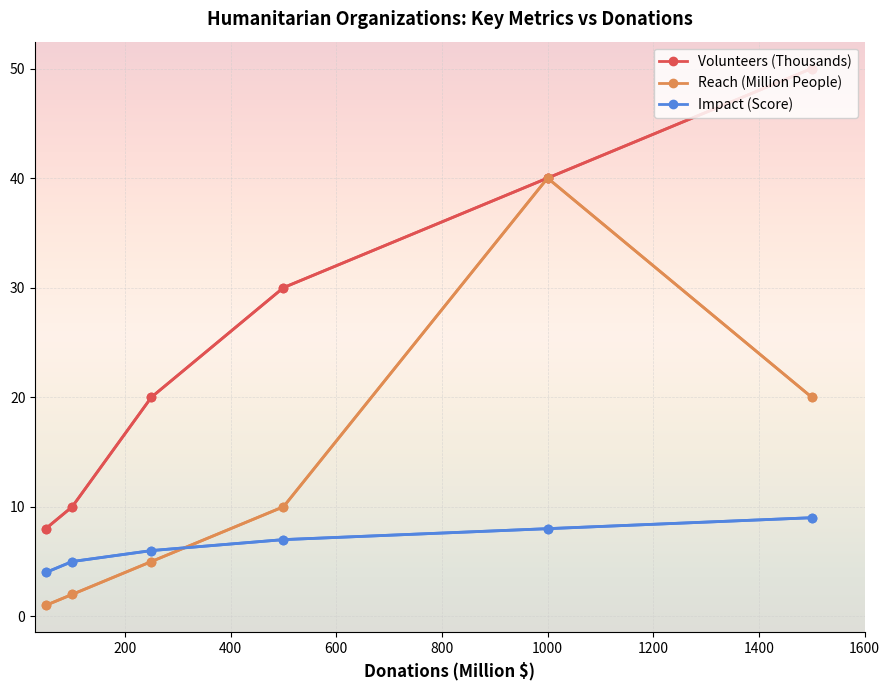

What is the value of the Impact (Score) point at the 2nd from the left?

5